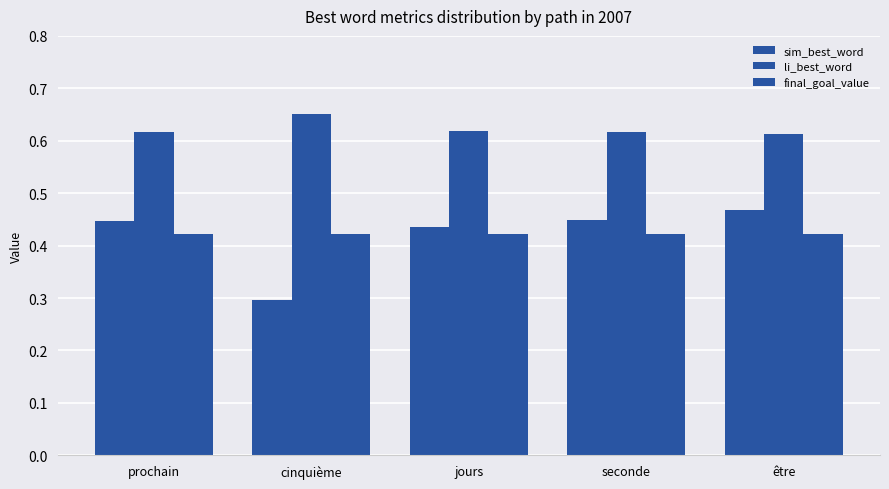

How many bars are there in total?

15